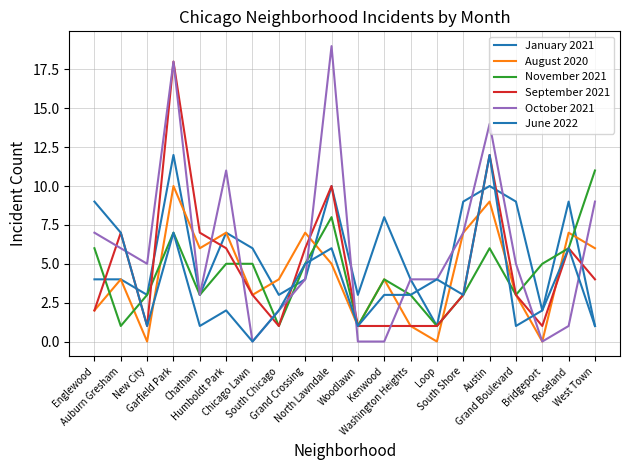

List the series in order of their peak value, lowest first.

August 2020, November 2021, January 2021, June 2022, September 2021, October 2021